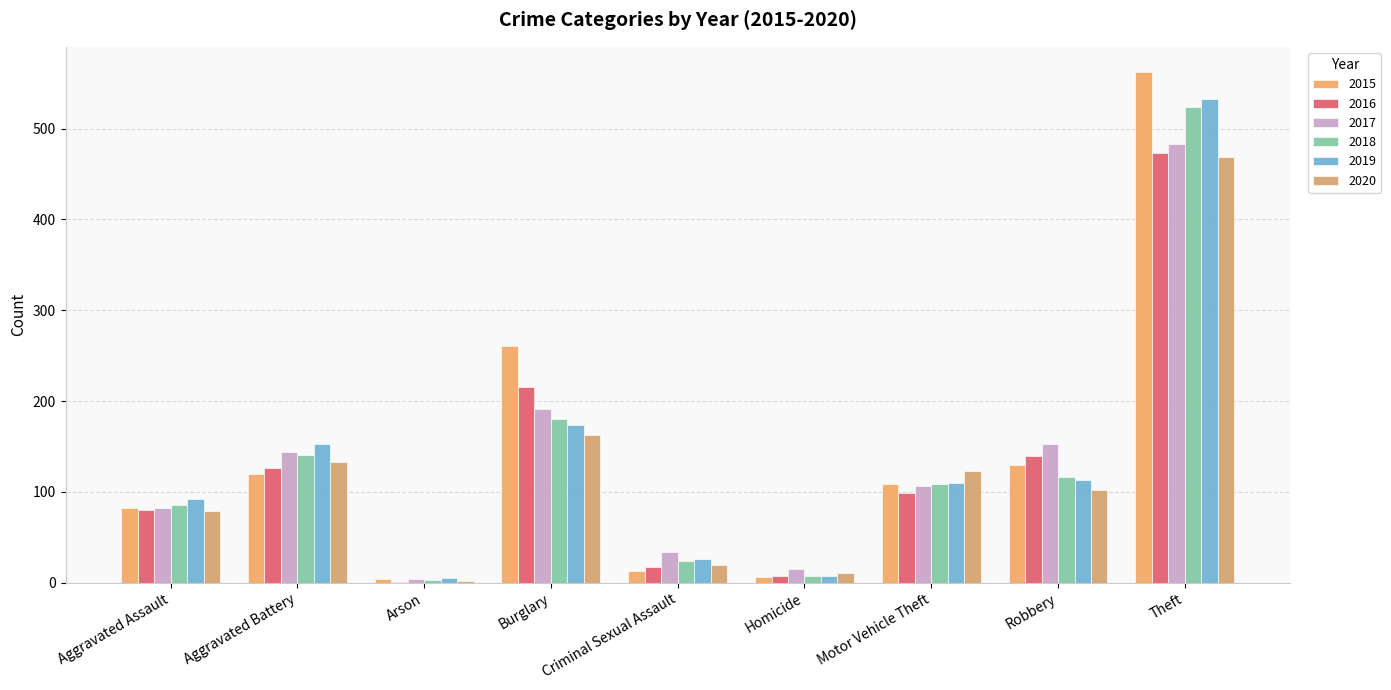

What is the lowest value of the 2017 series?

4